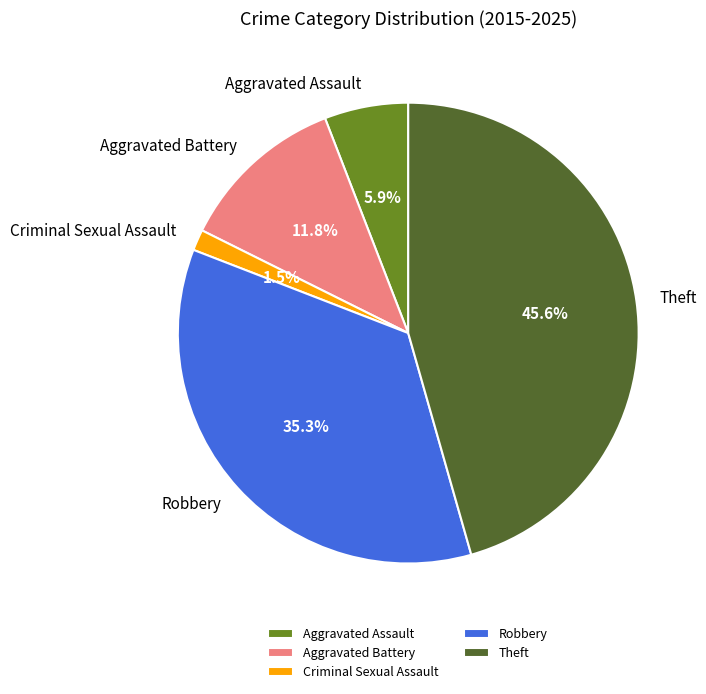

Does Aggravated Assault represent more than half of the total?

No